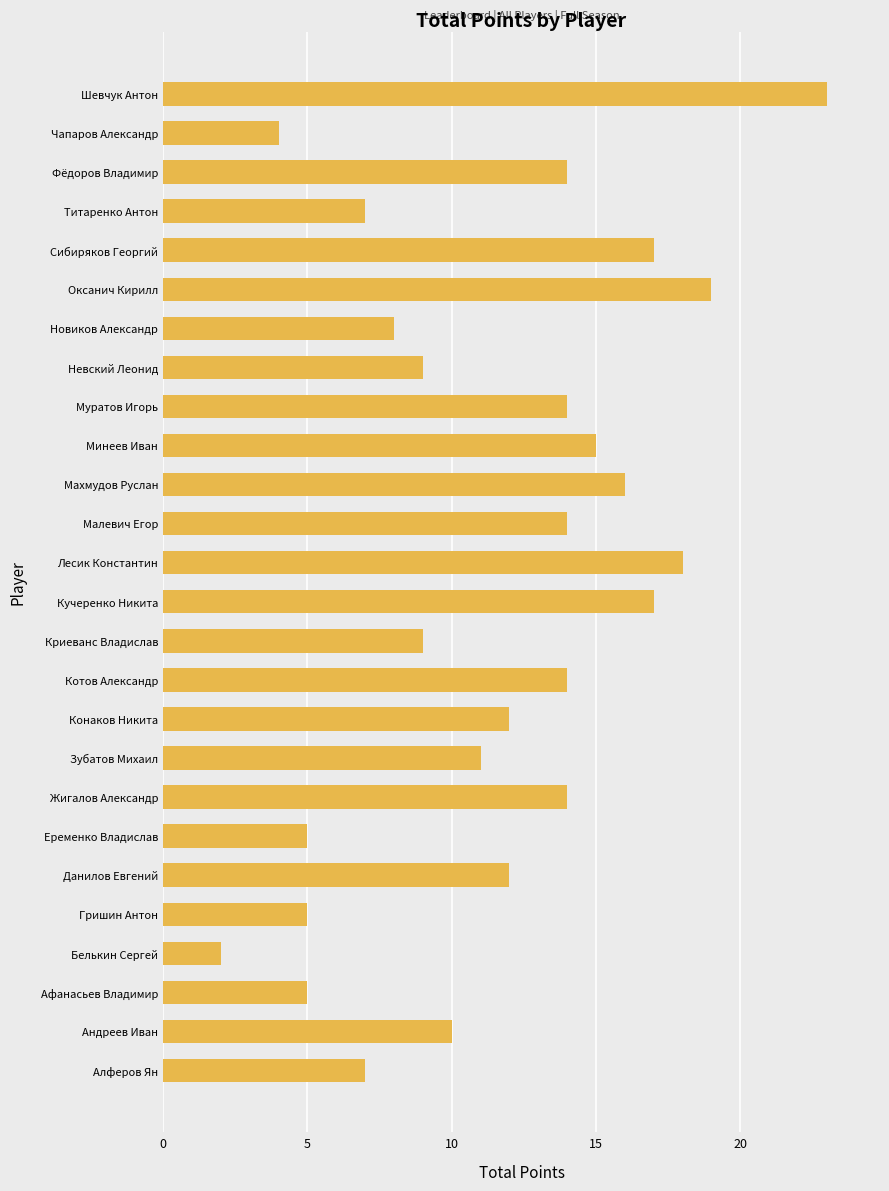

How many bars are there in total?

26